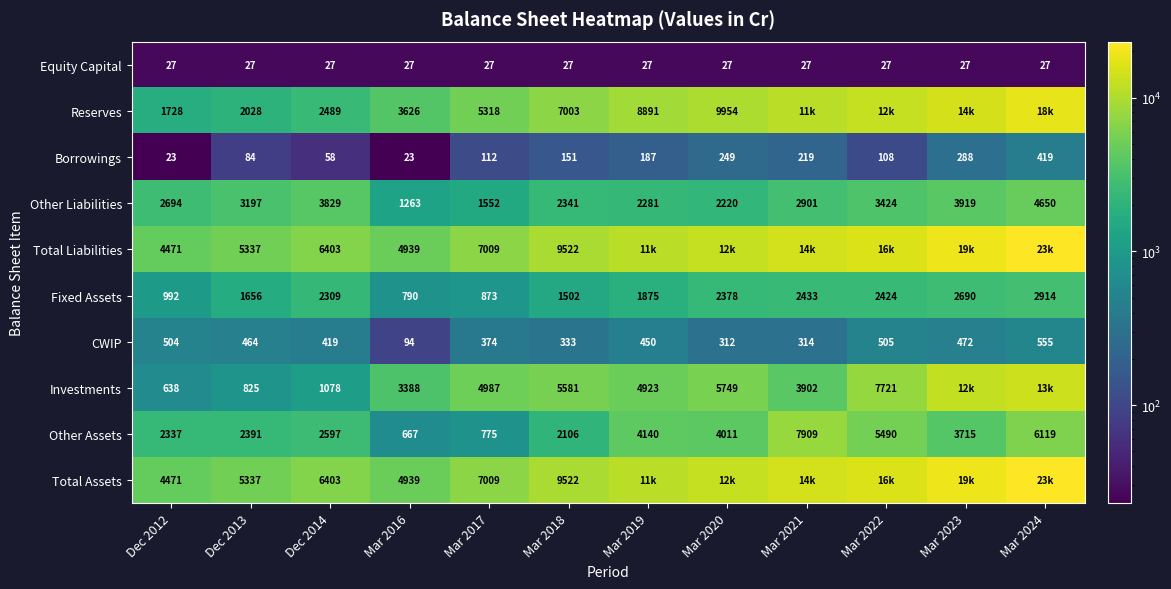

What is the smallest value displayed?

23